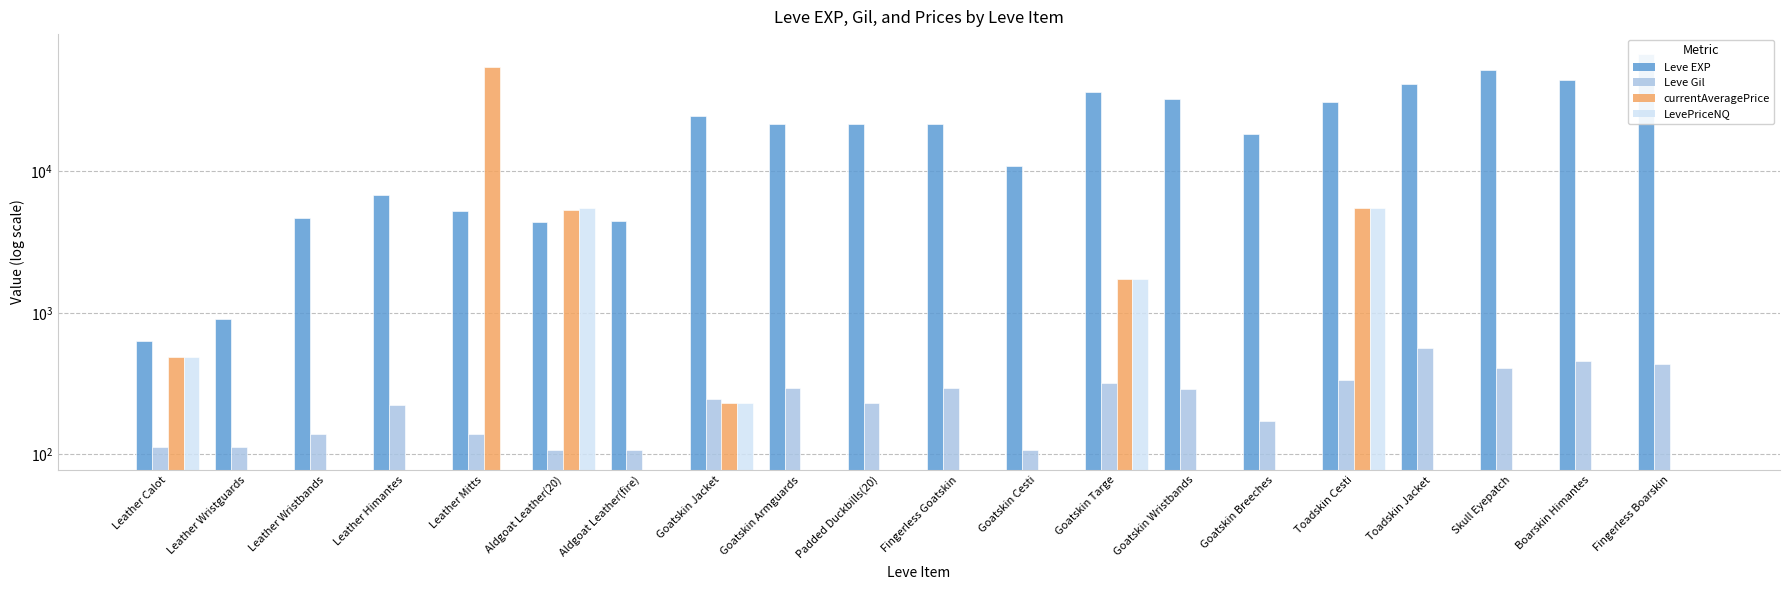

The Leve Gil series shows 341 at Goatskin Jacket. True or false?

False